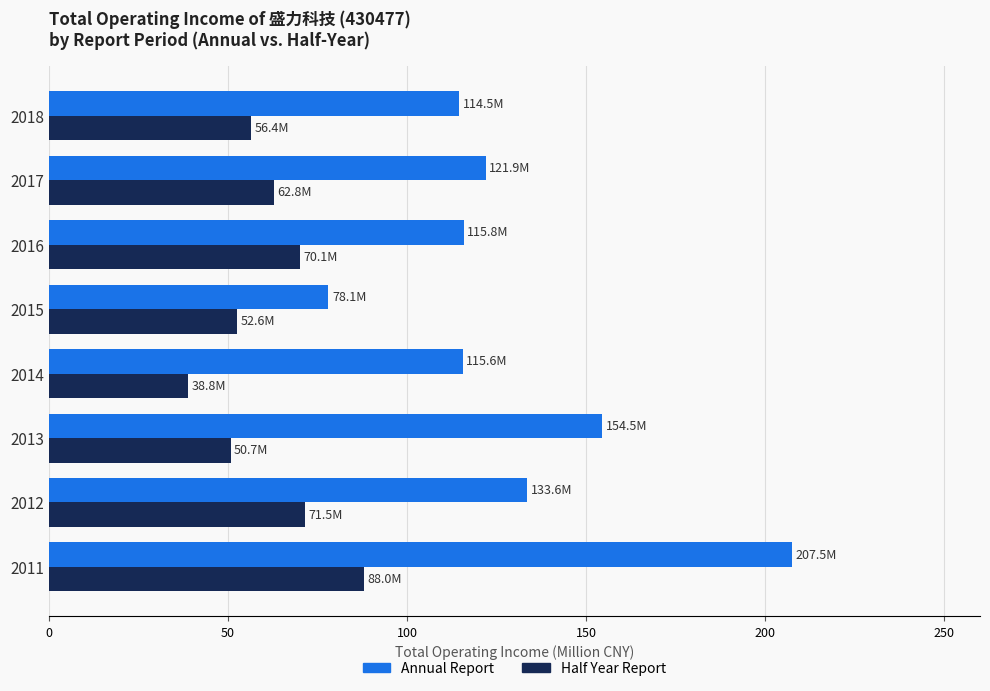

What is the difference between the second highest and minimum values in the Annual Report series?

76.4